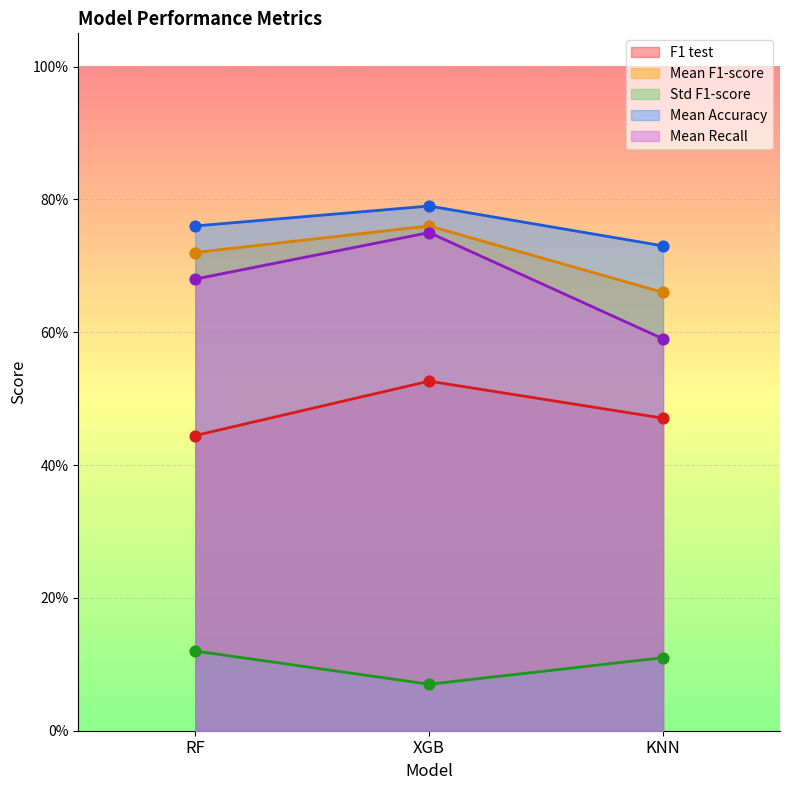

Is the value of Std F1-score at XGB greater than the value of Mean Recall at KNN?

No